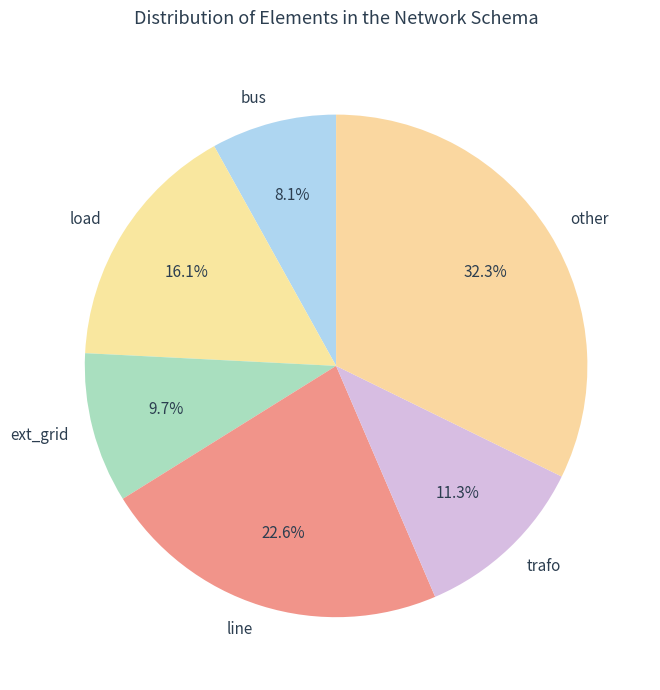

What percentage is the trafo slice, to the nearest percent?

11%